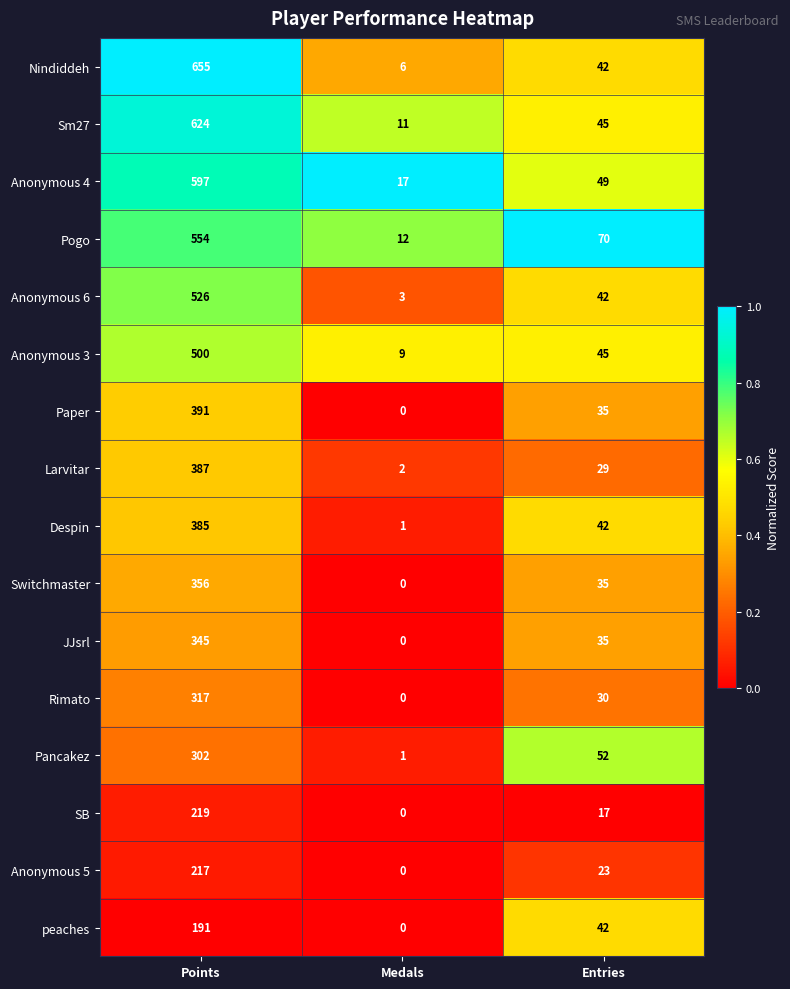

What is the total value across all series at Entries?

633